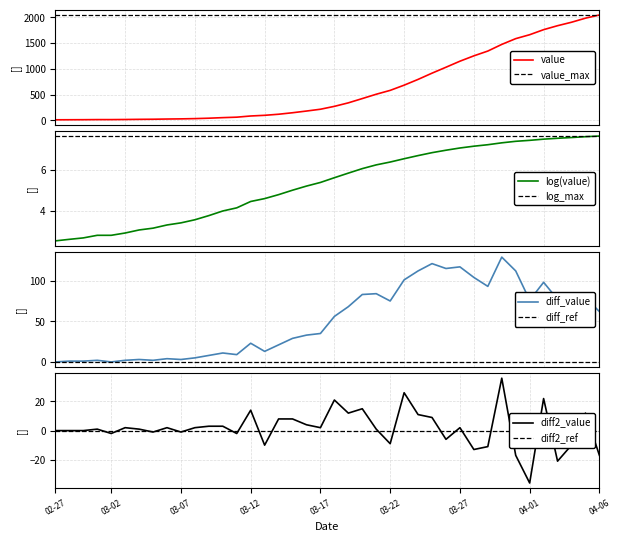

What is the minimum value for log(value)?

2.6